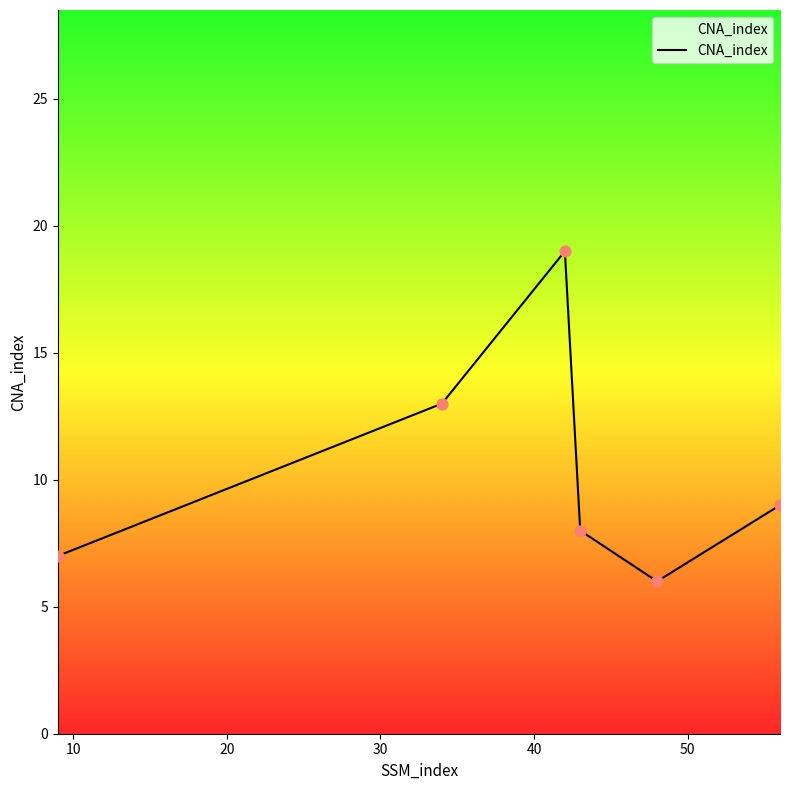

What is the sum of all values?

62